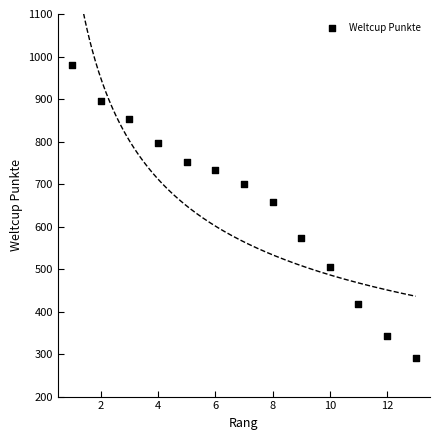

What Y value in the scatter plot is closest to 635?

658